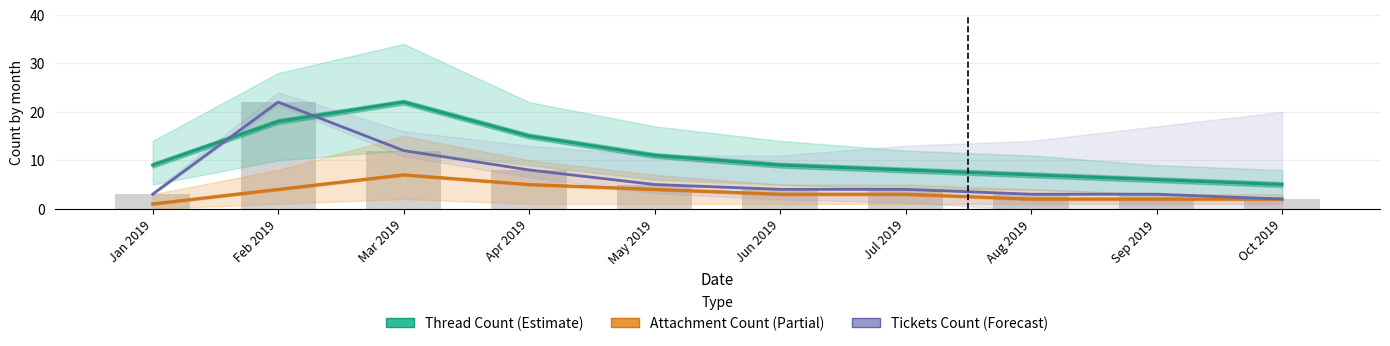

The Tickets (Forecast) series shows 4 at Jul 2019. True or false?

True